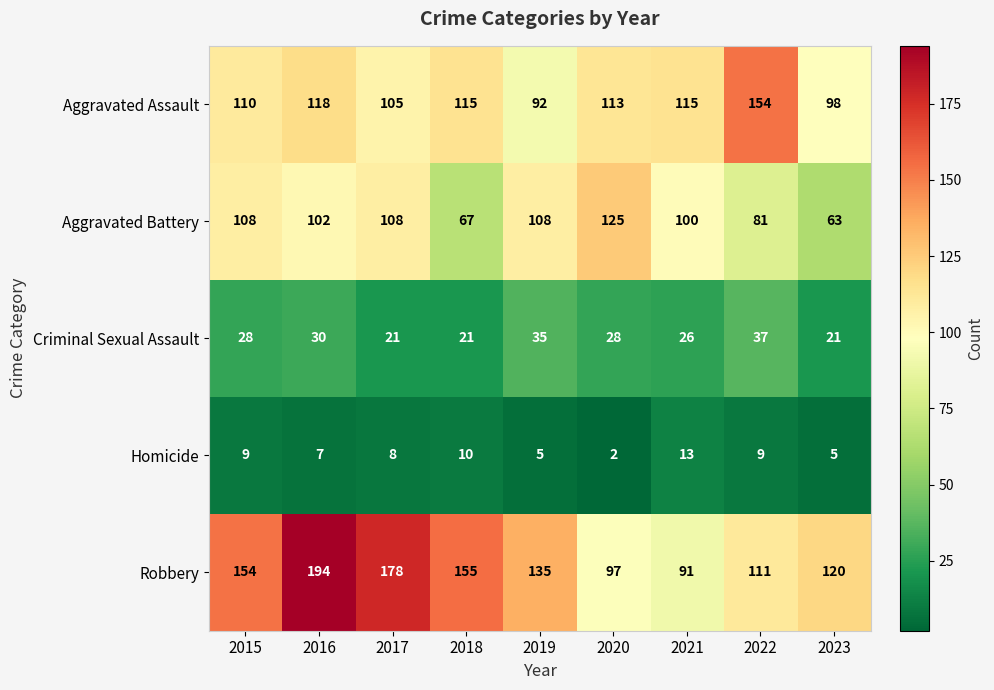

How many data points does each series have?

9